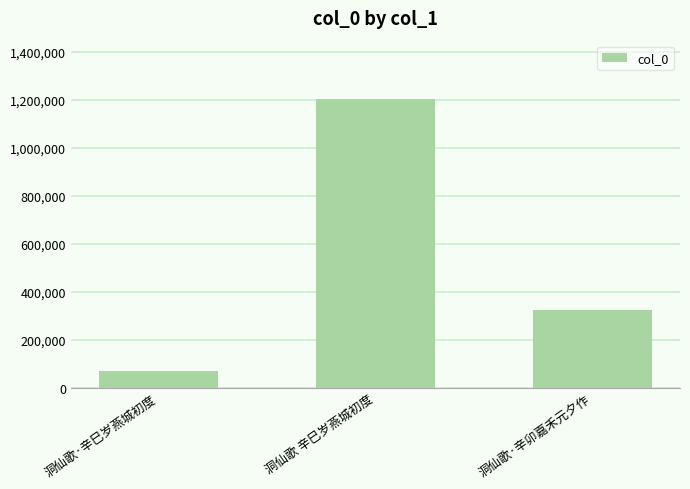

At which category does the chart reach its peak across all series?

洞仙歌 辛巳岁燕城初度